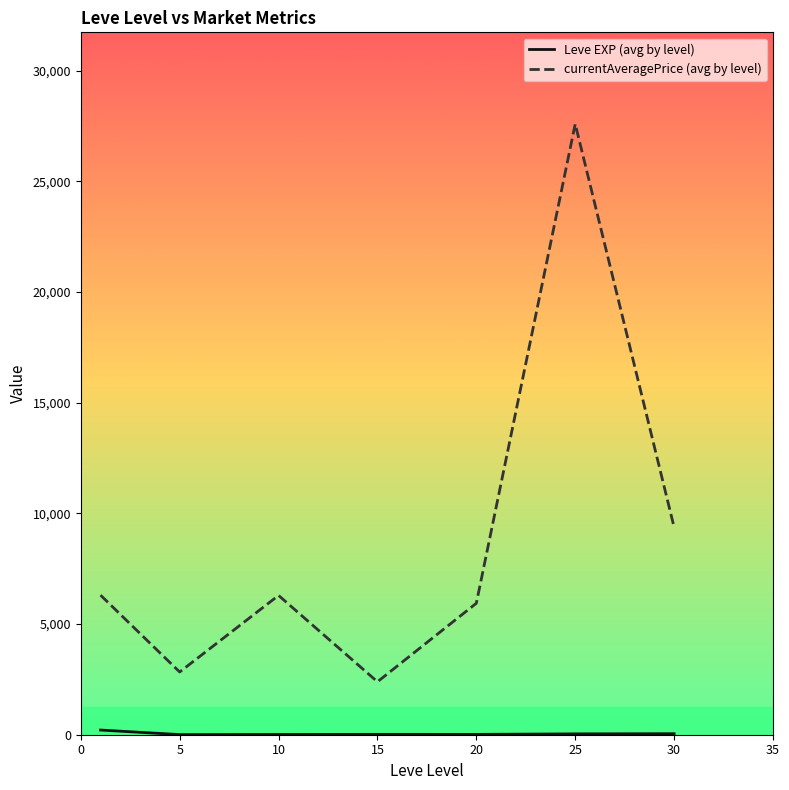

Which series has the largest range (max minus min)?

currentAveragePrice (avg by level)